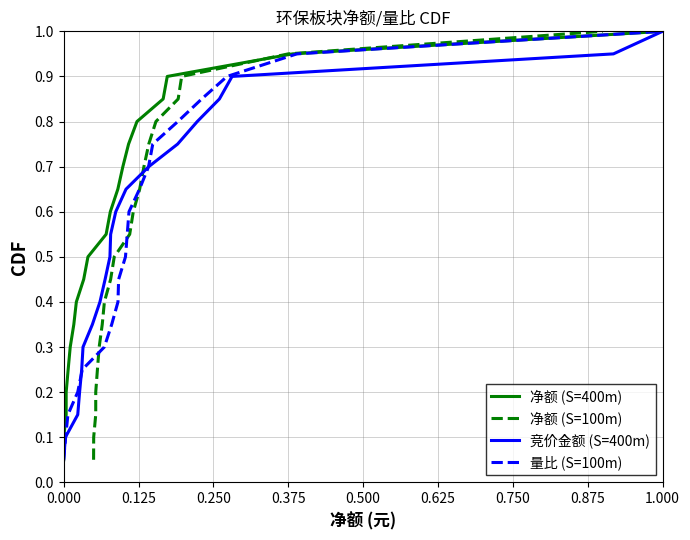

What is the maximum value for 量比 (S=100m)?

1.0